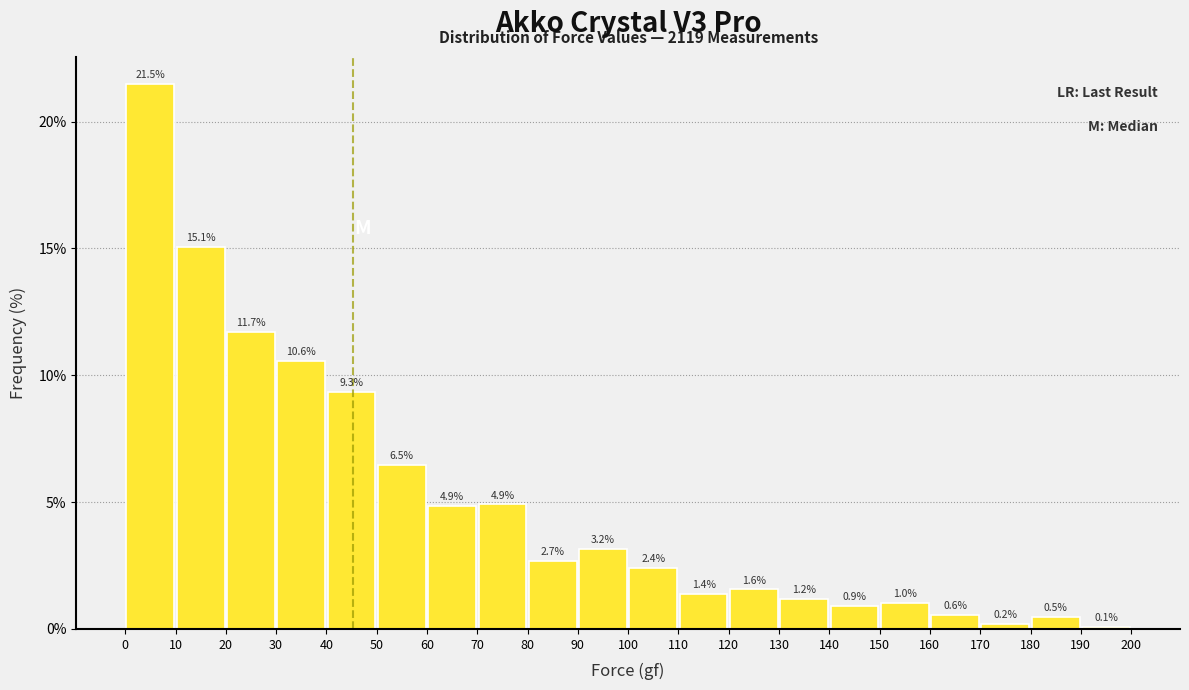

What is the height of the bar covering 70 to 80 on the x-axis?

4.9